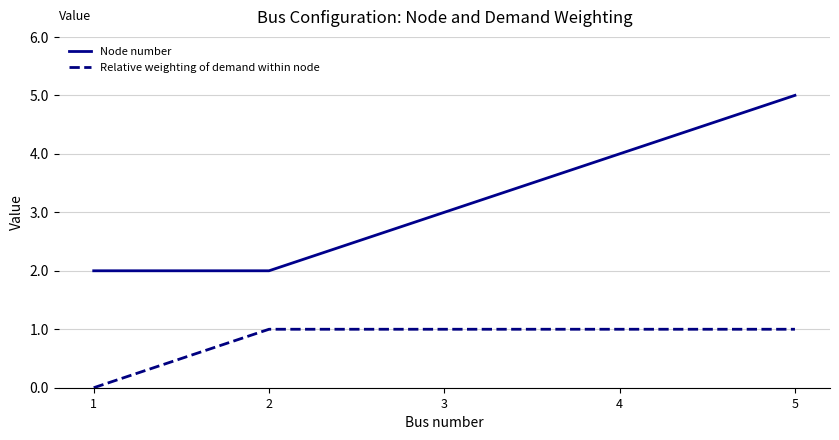

What are all the series names shown in the legend?

Node number, Relative weighting of demand within node